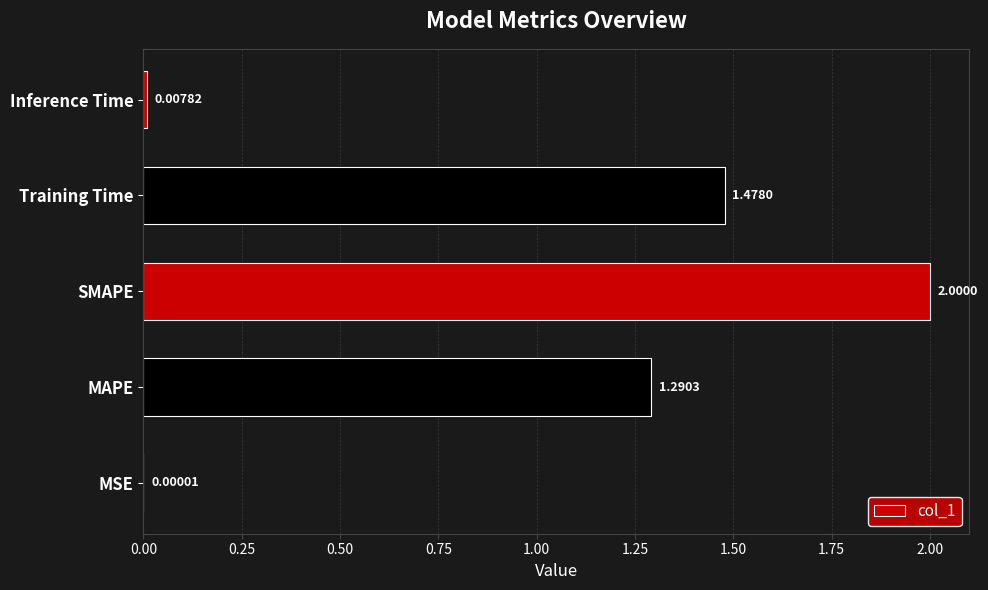

Which category has the highest value across all series?

SMAPE